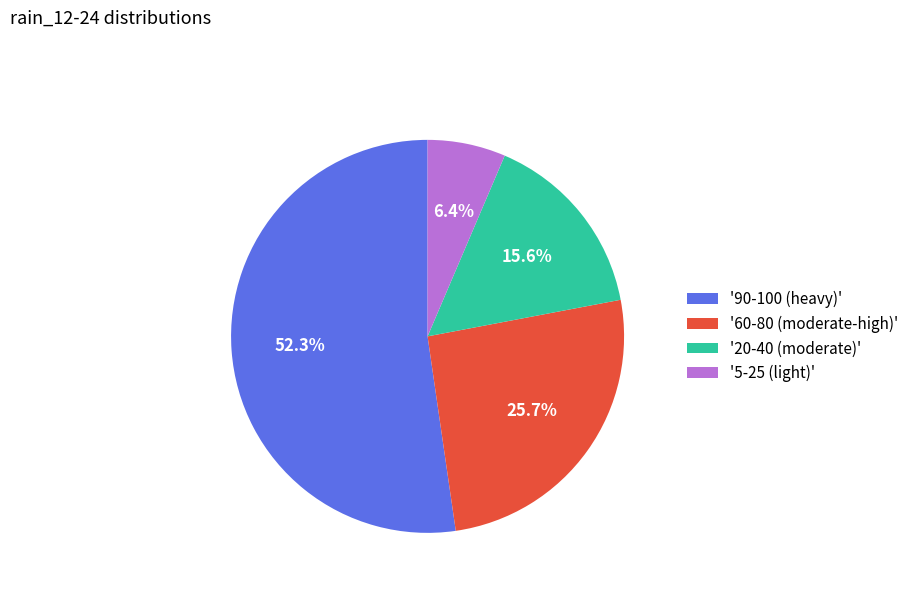

Does any single category account for the majority?

Yes